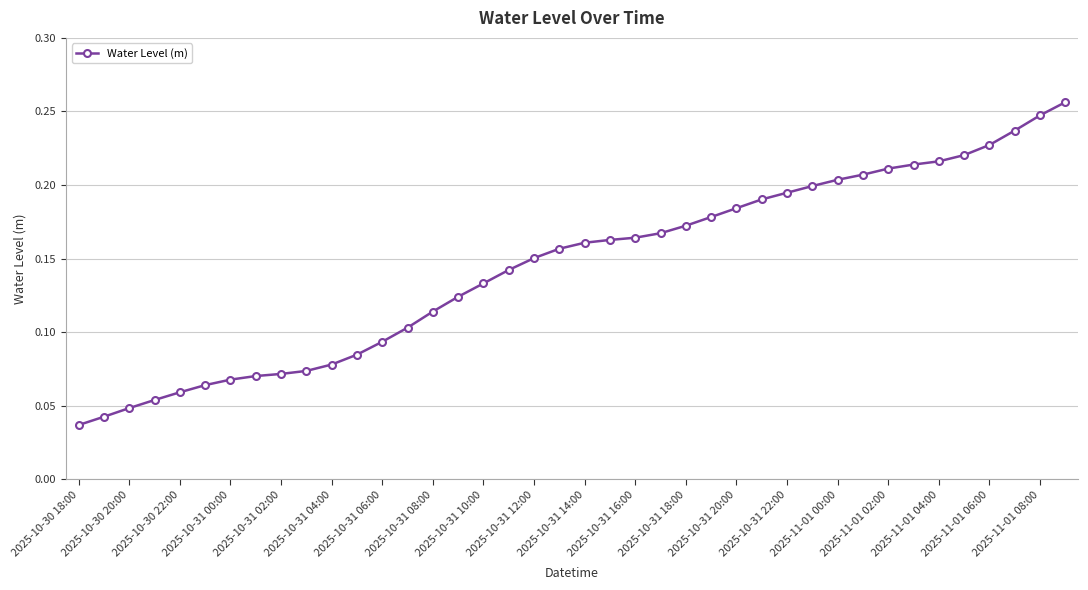

How many values are between 0 and 1?

40